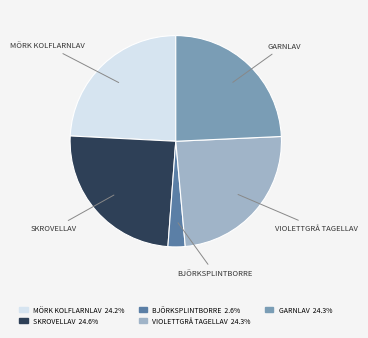

Is there a majority slice in this chart?

No